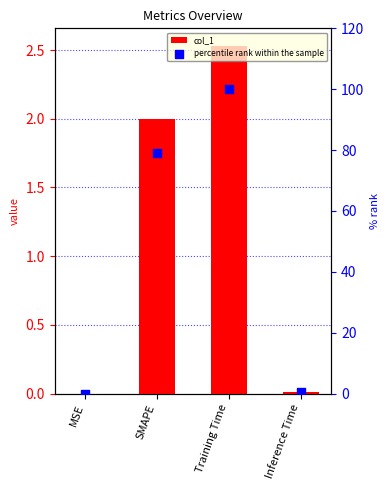

Which series contains the highest Y value?

percentile rank within the sample